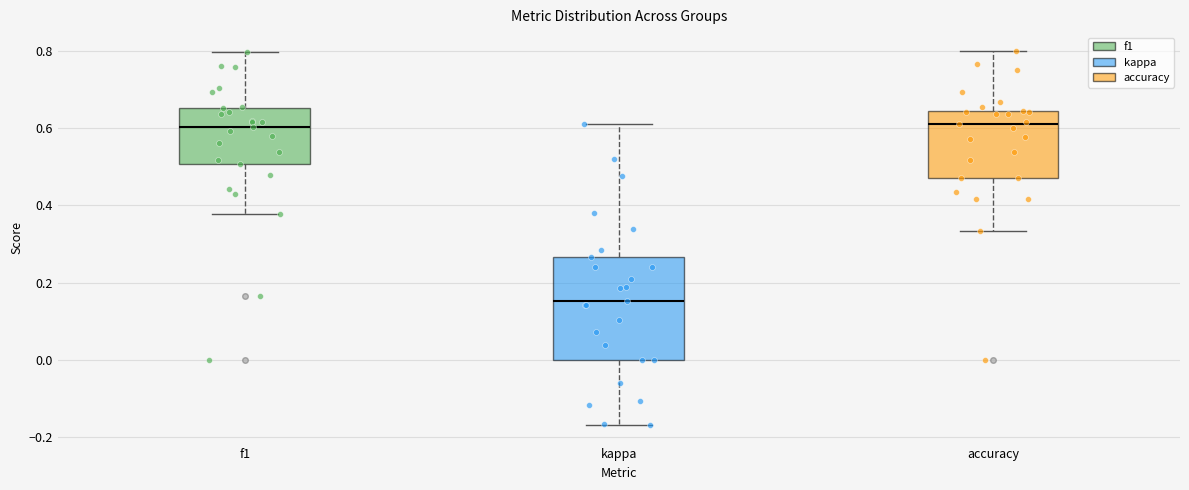

Reading left to right, read every box against the y-axis: the position of its median line, the range the box covers, and the ends of its whiskers. The values are not printed on the chart, so give them approximately, as read against the axis.

f1: median 0.60, box 0.50 to 0.66, whiskers 0.38 to 0.80
kappa: median 0.16, box 0.00 to 0.26, whiskers -0.16 to 0.62
accuracy: median 0.62, box 0.48 to 0.64, whiskers 0.34 to 0.80